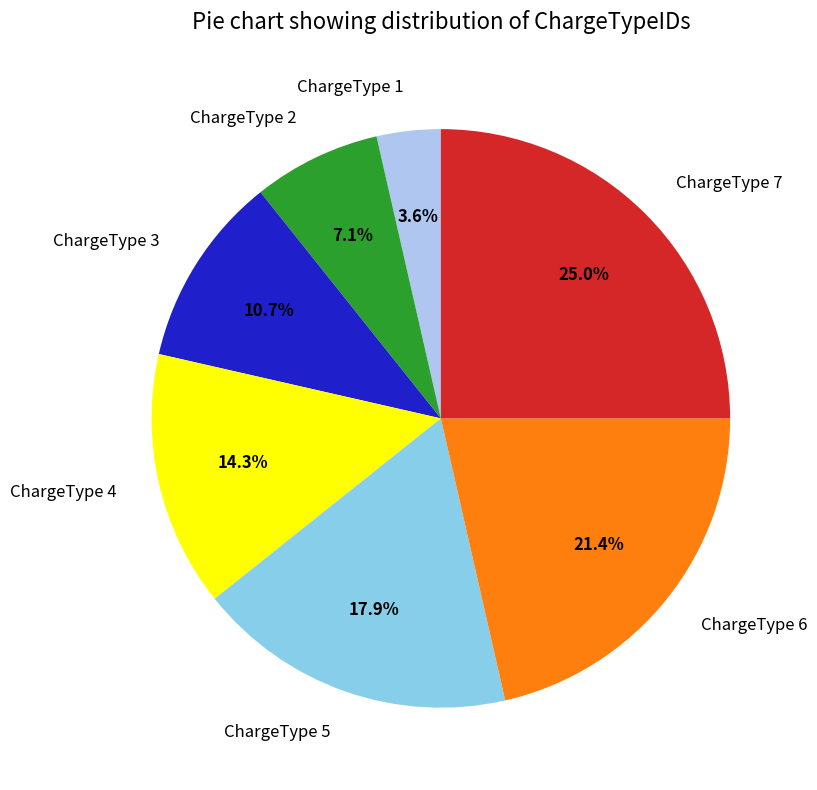

How many slices are in this pie chart?

7